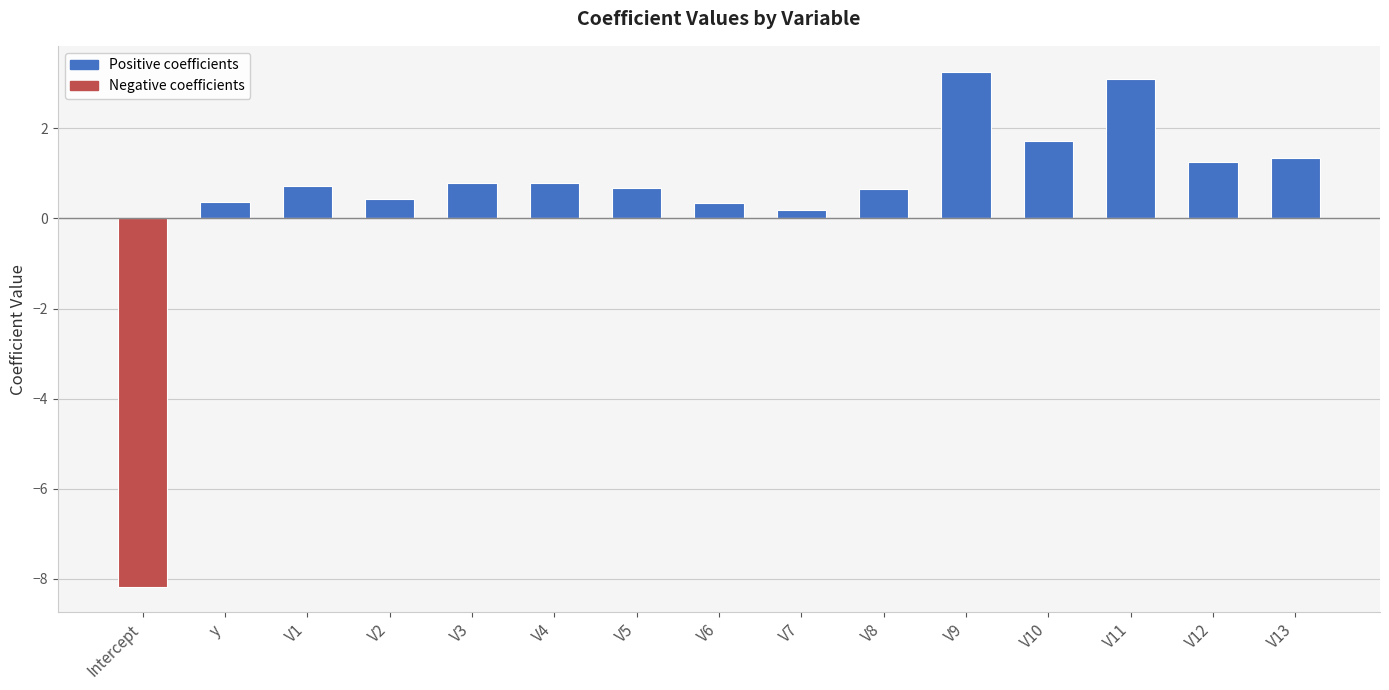

Is the value of Positive coefficients at V12 greater than the value of Negative coefficients at V7?

Yes